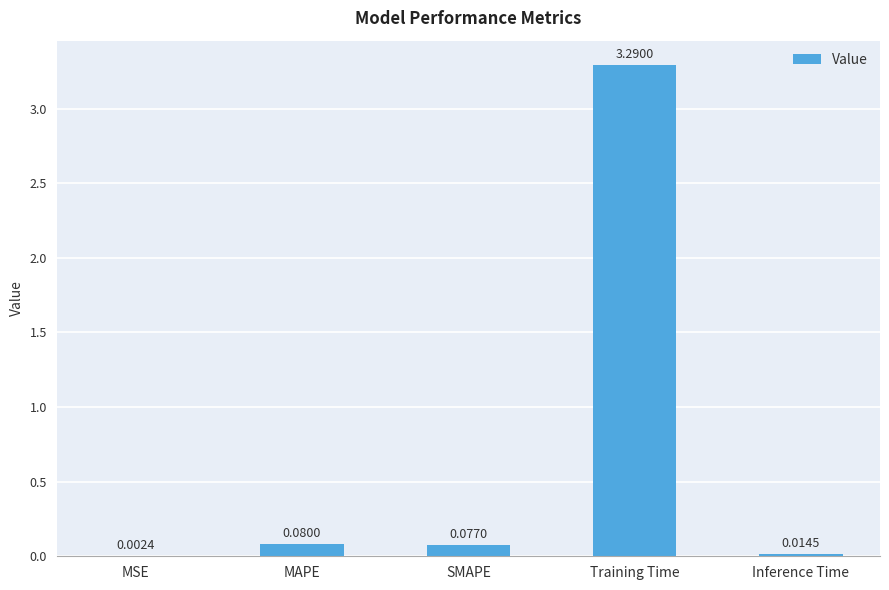

What is the sum of all values?

3.5